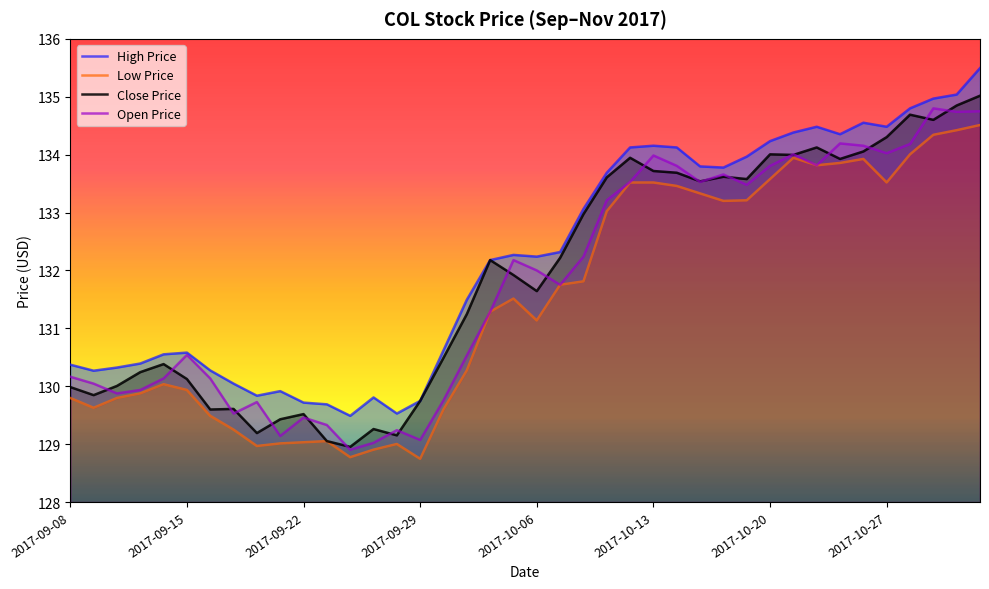

What is the lowest value of the Open Price series?

128.9